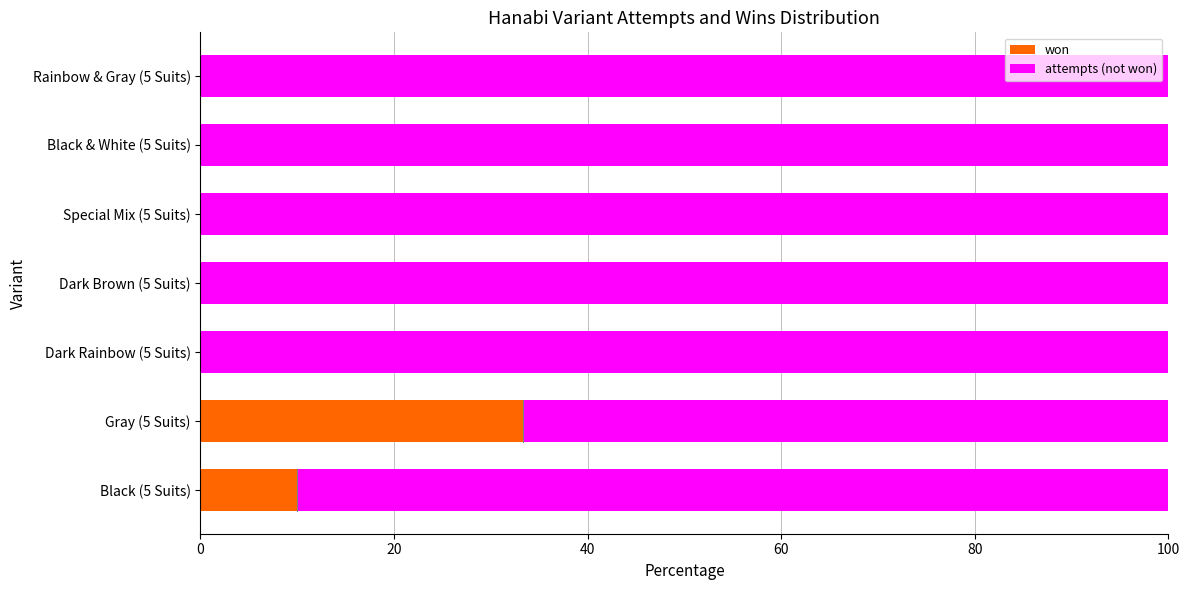

What is the highest value of the won series?

33.3